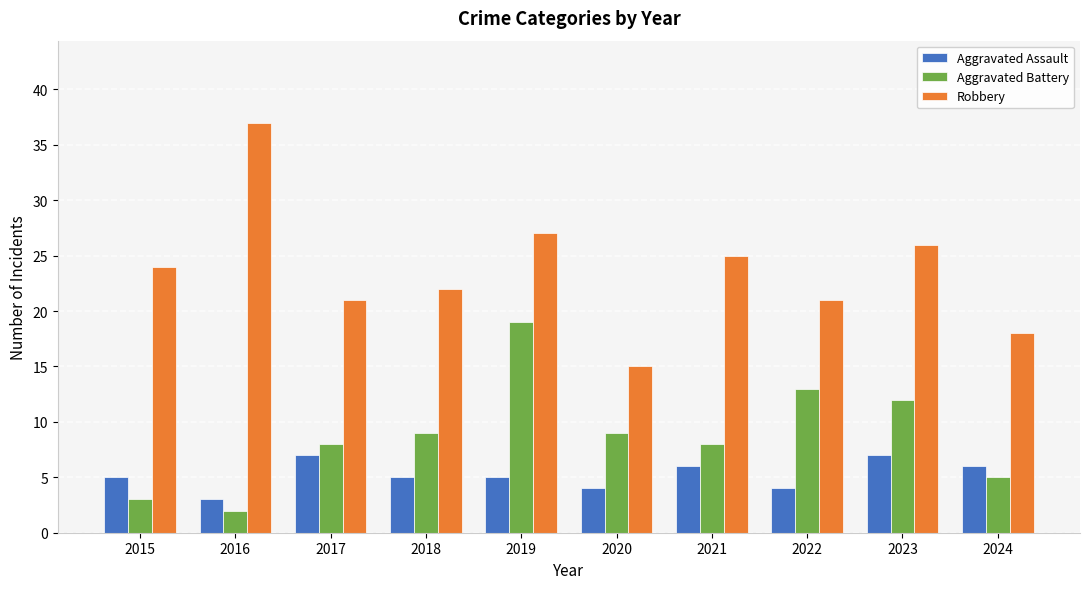

Rank the series at 2015 from highest to lowest value.

Robbery, Aggravated Assault, Aggravated Battery